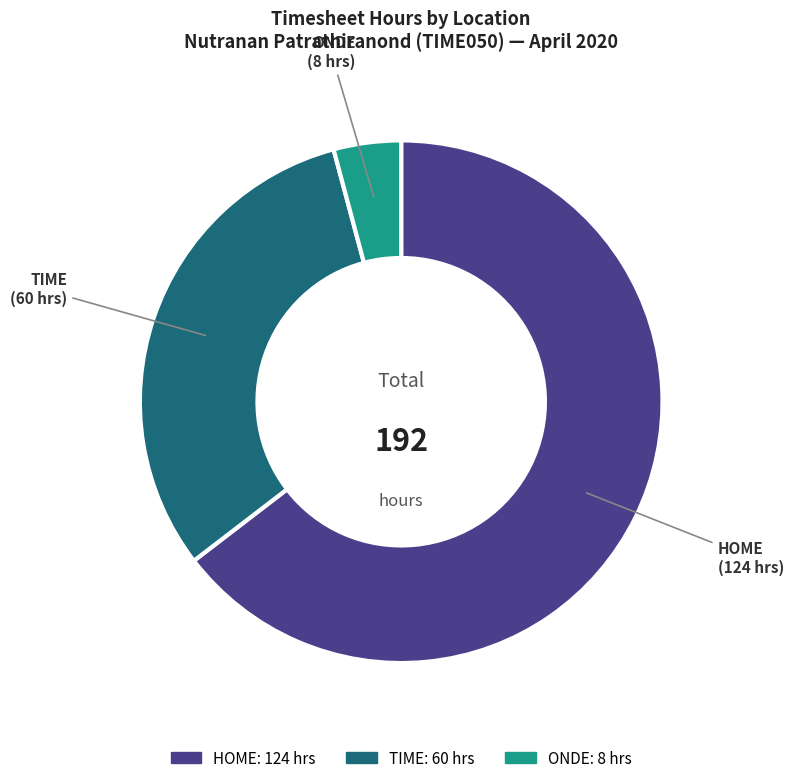

Does any single category account for the majority?

Yes